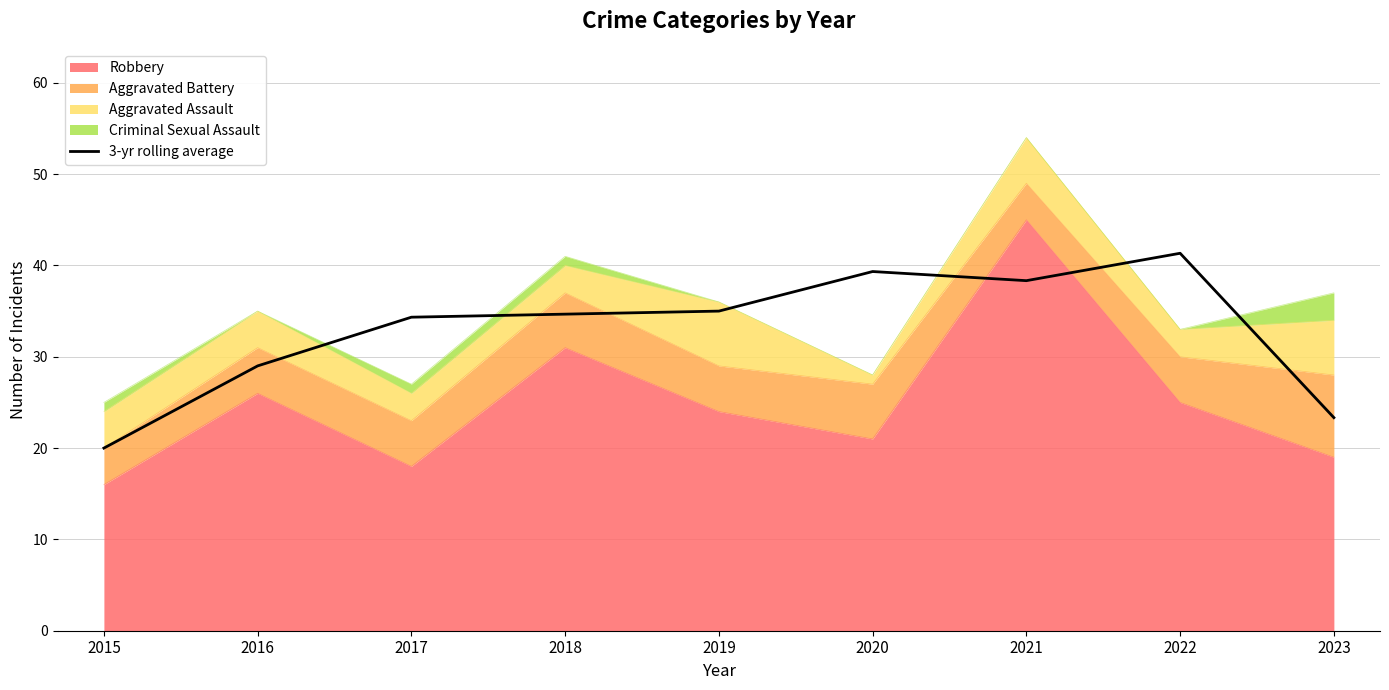

How many lines are shown in the chart?

1